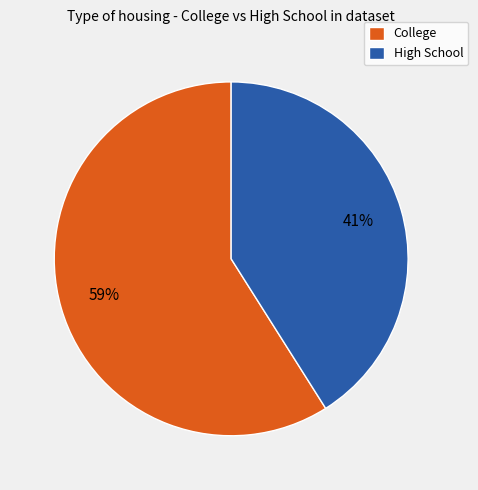

Does College account for over 50% of the chart?

Yes